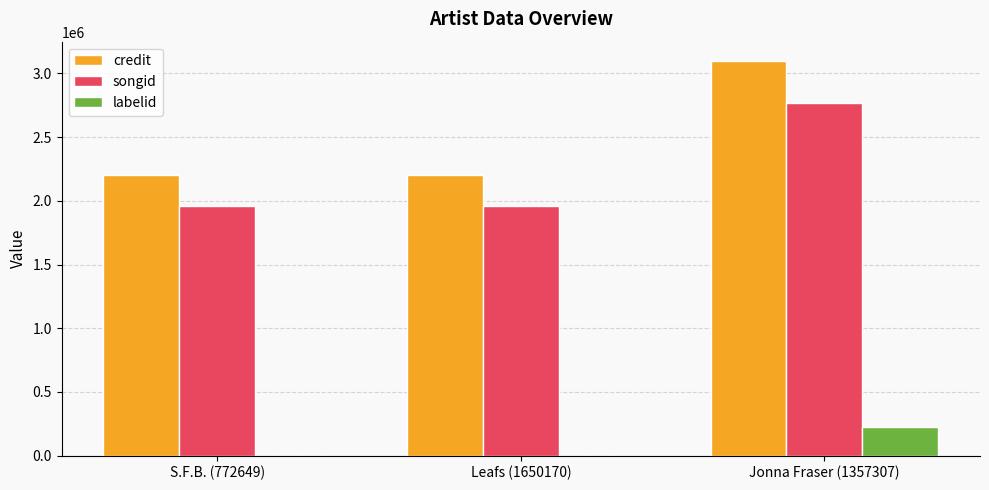

Count the number of data series in this chart.

3